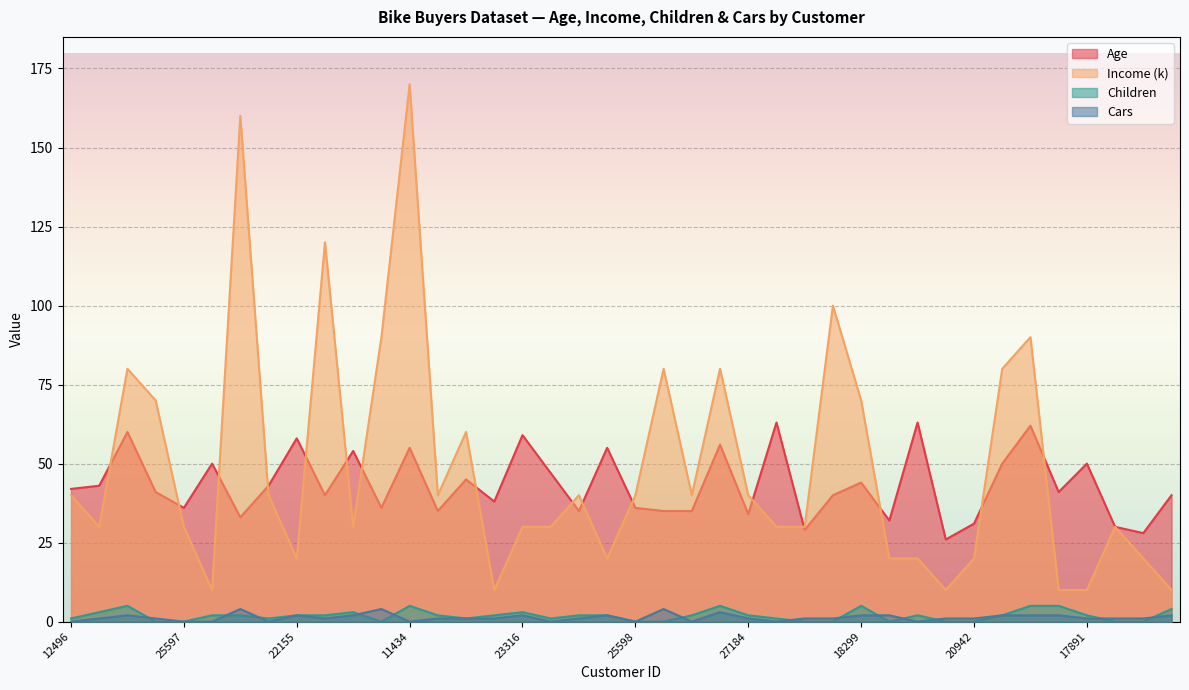

At 26863, list the series in order from largest to smallest.

Age, Income (k), Cars, Children